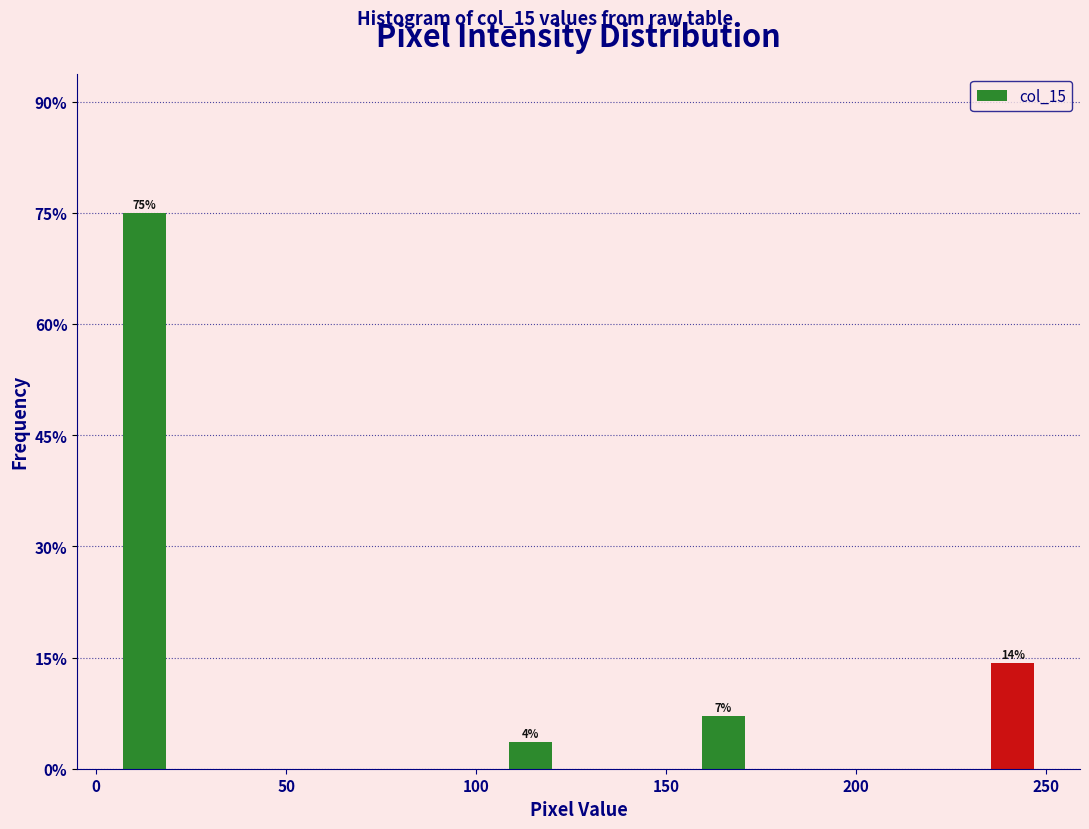

Which range on the x-axis has the tallest bar?

0 to 25